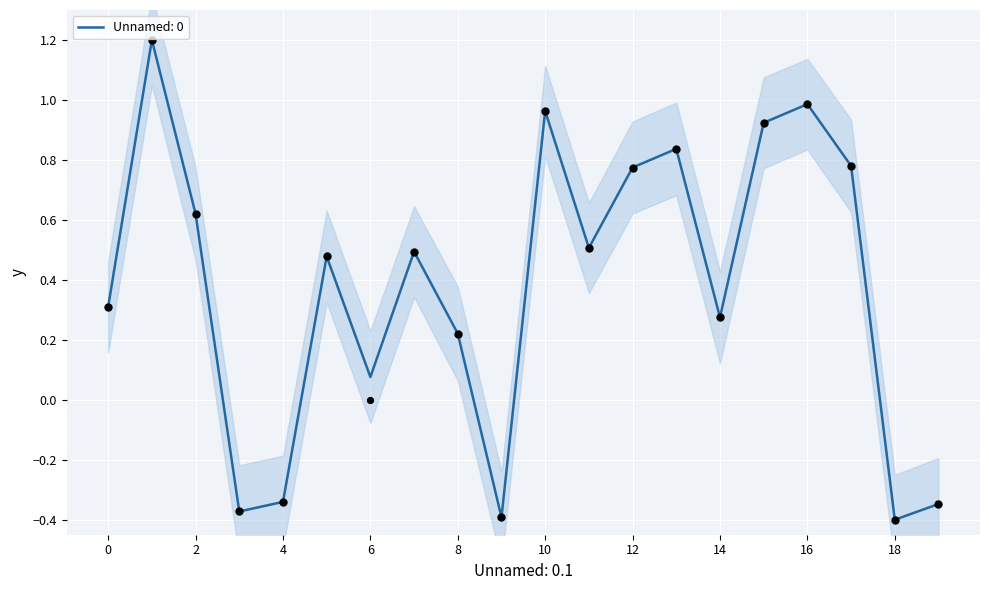

Between 7 and 16, which is larger?

16